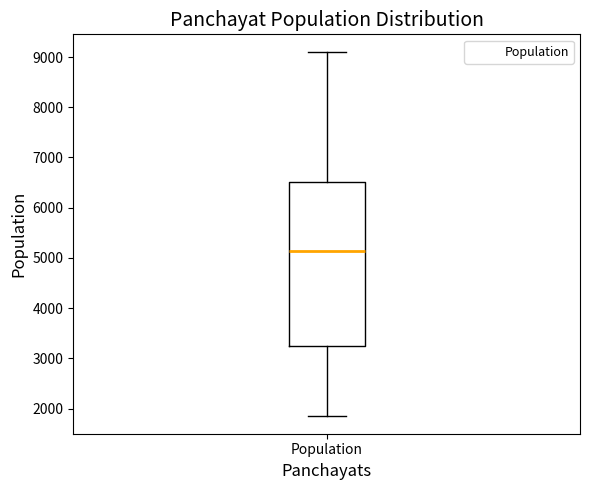

Transcribe this box plot: give where the median line is, the range the box spans, and where the two whiskers end, as read against the y-axis. The values are not printed on the chart, so give them approximately, as read against the axis.

median 5100, box 3300 to 6500, whiskers 1900 to 9100